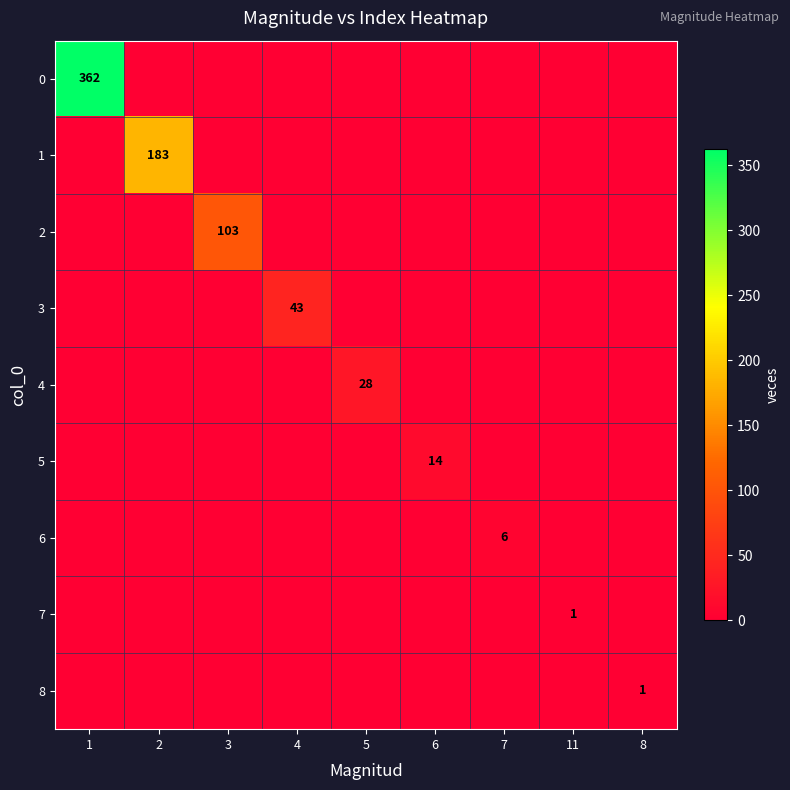

Is it true that 3 equals 43 at 4?

True